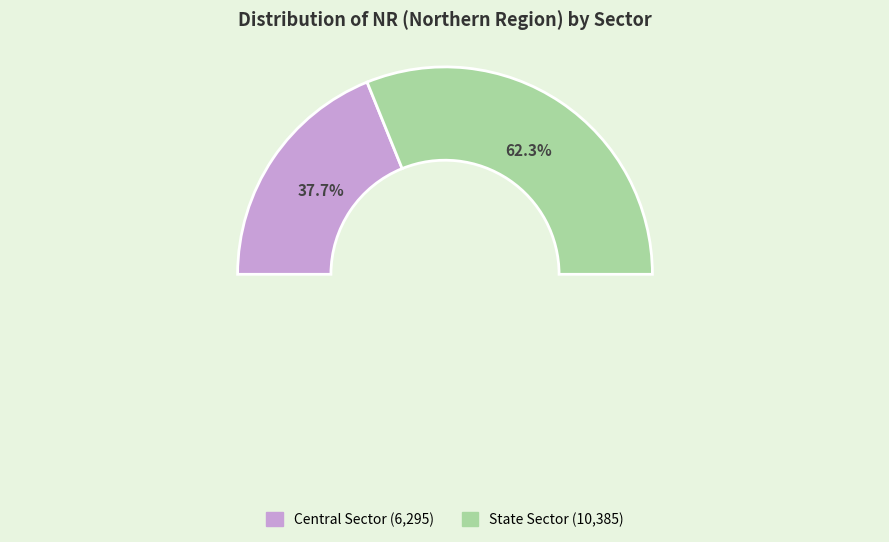

What is the smallest slice in the pie chart?

Central Sector